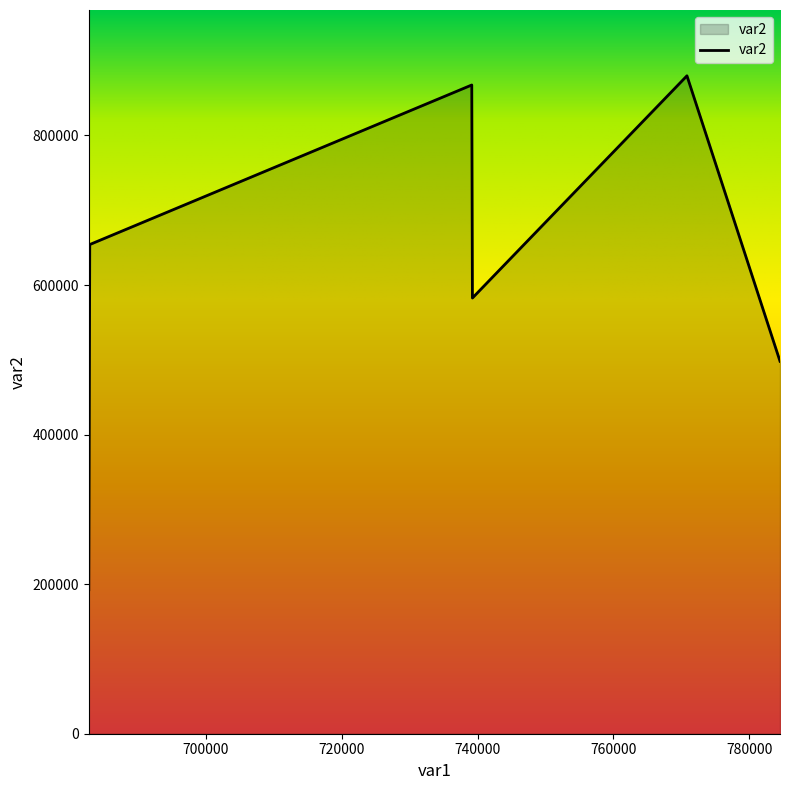

What is the smallest value displayed?

192587